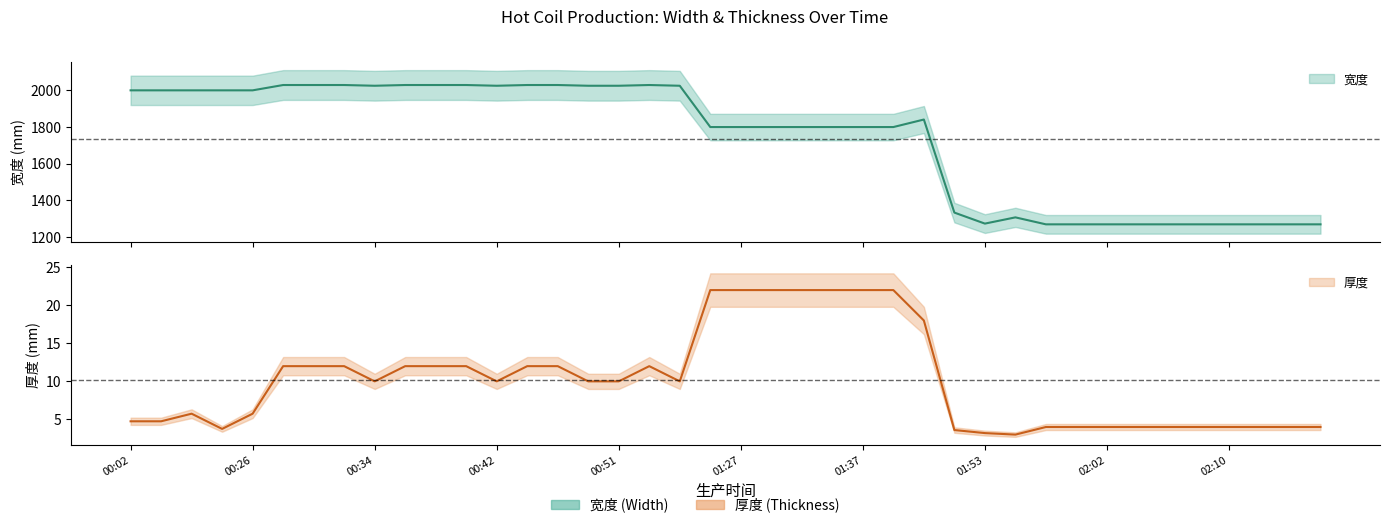

What is the difference between the highest and lowest values at 01:27?

1778.0